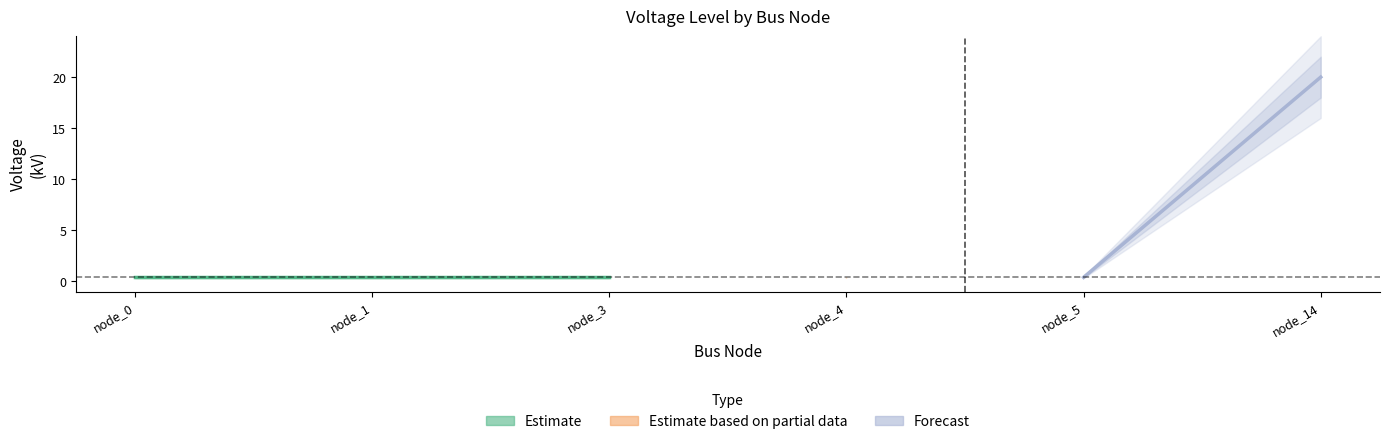

What is the value of the 5th point from the left?

0.4